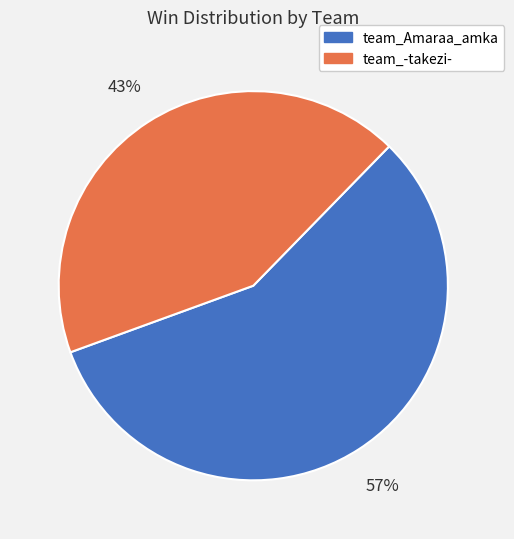

Combined, do team_-takezi- and team_Amaraa_amka account for over 50%?

Yes